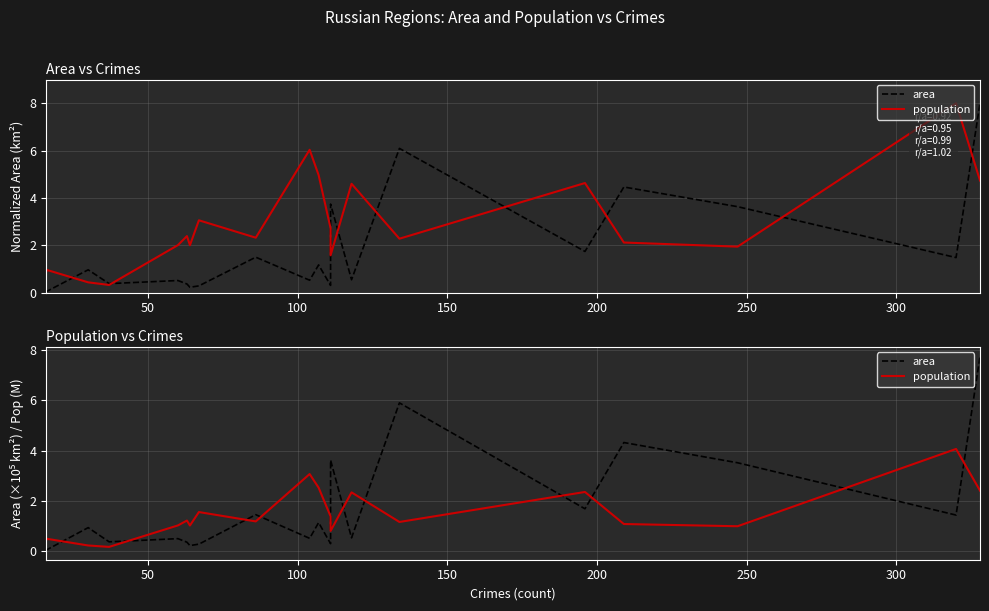

Which series has the largest total across all categories?

area